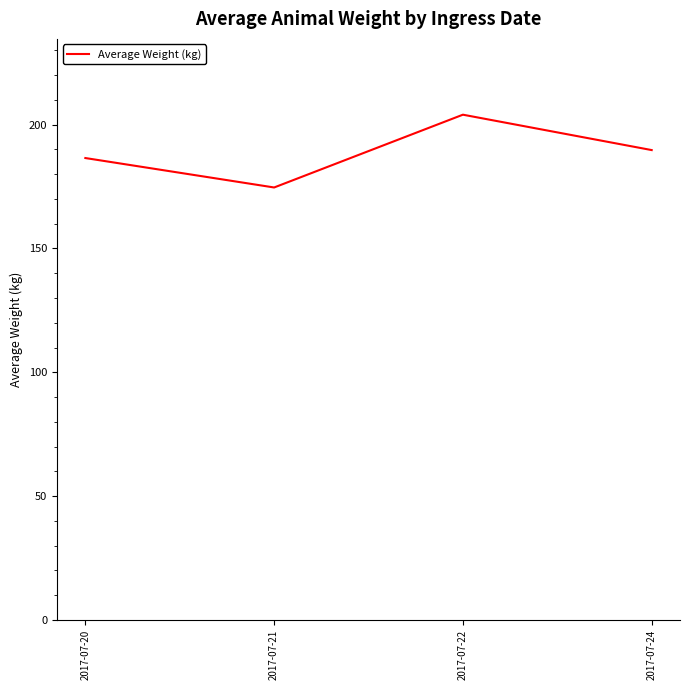

At which category does the data reach its first local valley?

2017-07-21